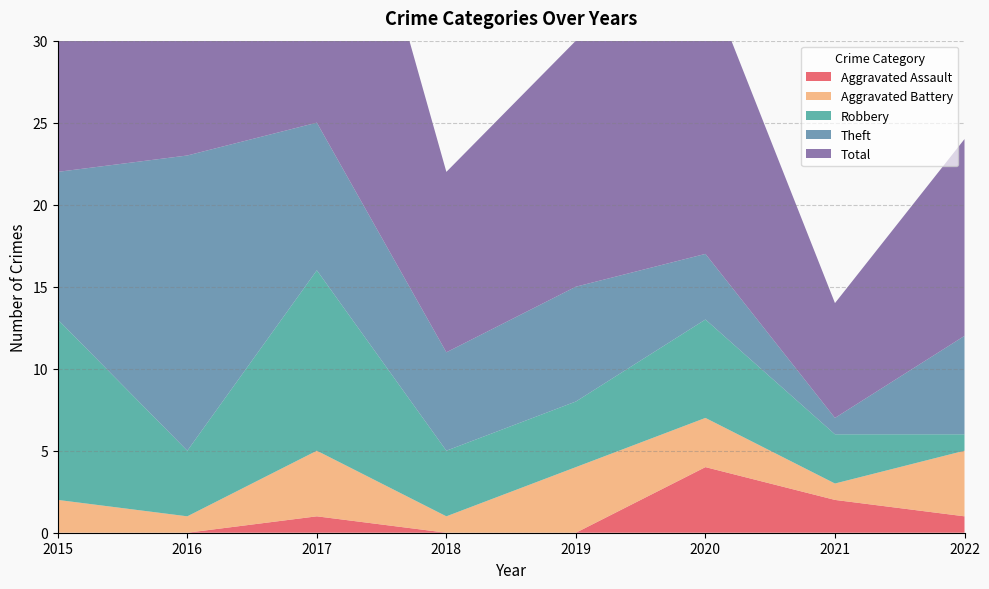

Reading left to right, extract all data points from this chart.

Aggravated Assault: 2015=0	2016=0	2017=1	2018=0	2019=0	2020=4	2021=2	2022=1
Aggravated Battery: 2015=2	2016=1	2017=4	2018=1	2019=4	2020=3	2021=1	2022=4
Robbery: 2015=11	2016=4	2017=11	2018=4	2019=4	2020=6	2021=3	2022=1
Theft: 2015=9	2016=18	2017=9	2018=6	2019=7	2020=4	2021=1	2022=6
Total: 2015=23	2016=23	2017=25	2018=11	2019=15	2020=17	2021=7	2022=12